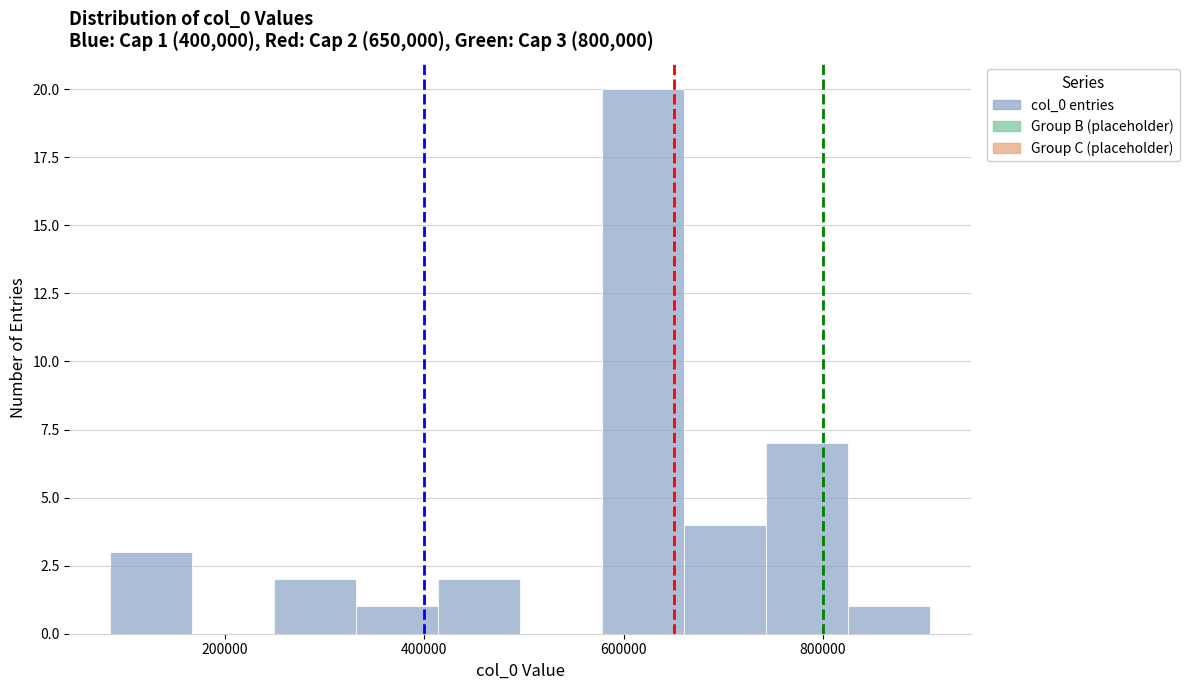

Which range on the x-axis has the tallest bar?

580000 to 660000